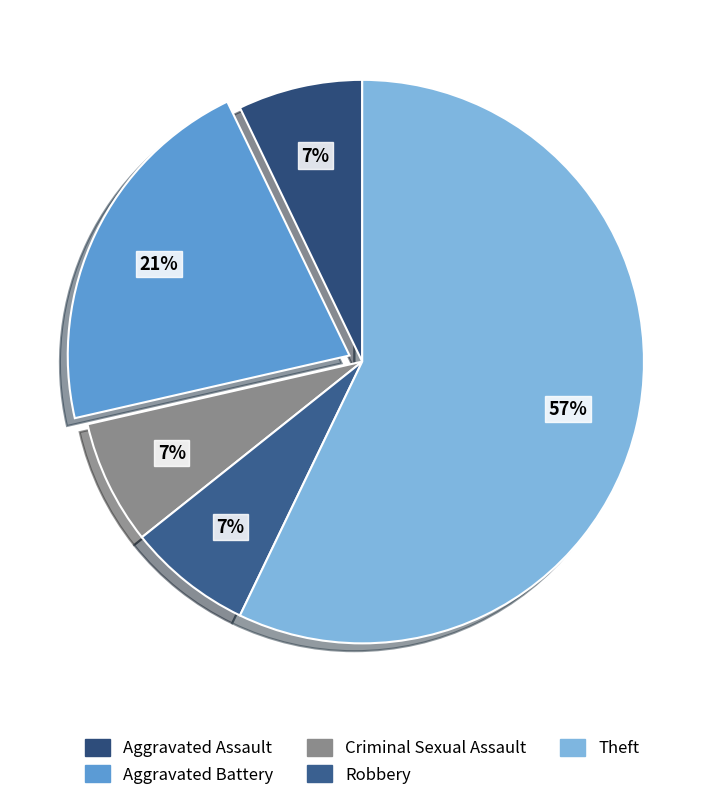

Count the number of slices in the pie.

5